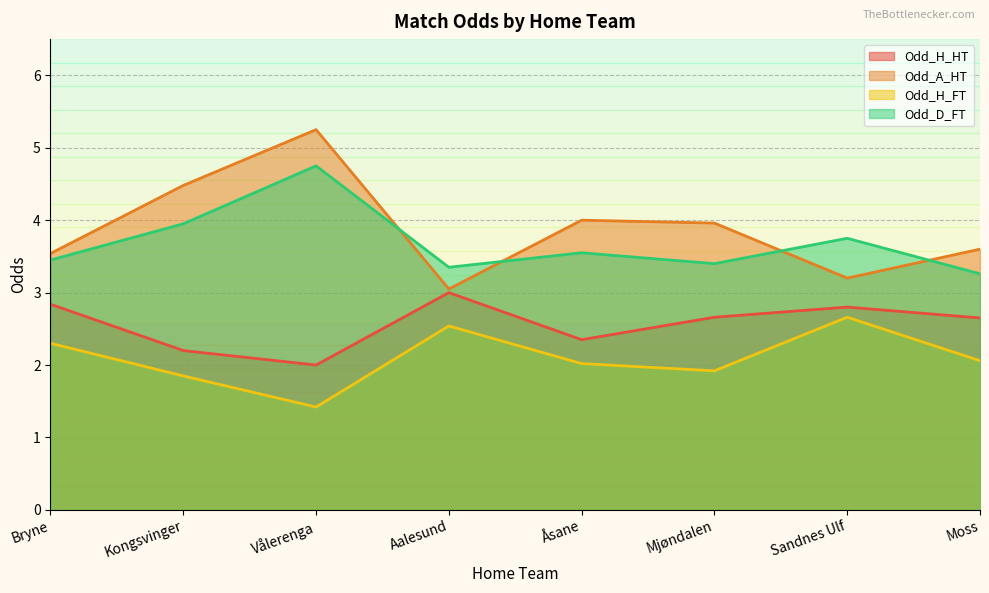

In Odd_A_HT, how many points are lower than both neighbors (excluding endpoints)?

2